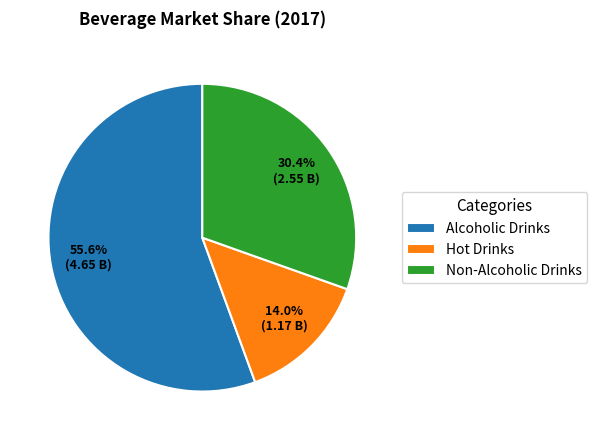

Combined, what portion of the pie is Alcoholic Drinks and Non-Alcoholic Drinks?

86.0%